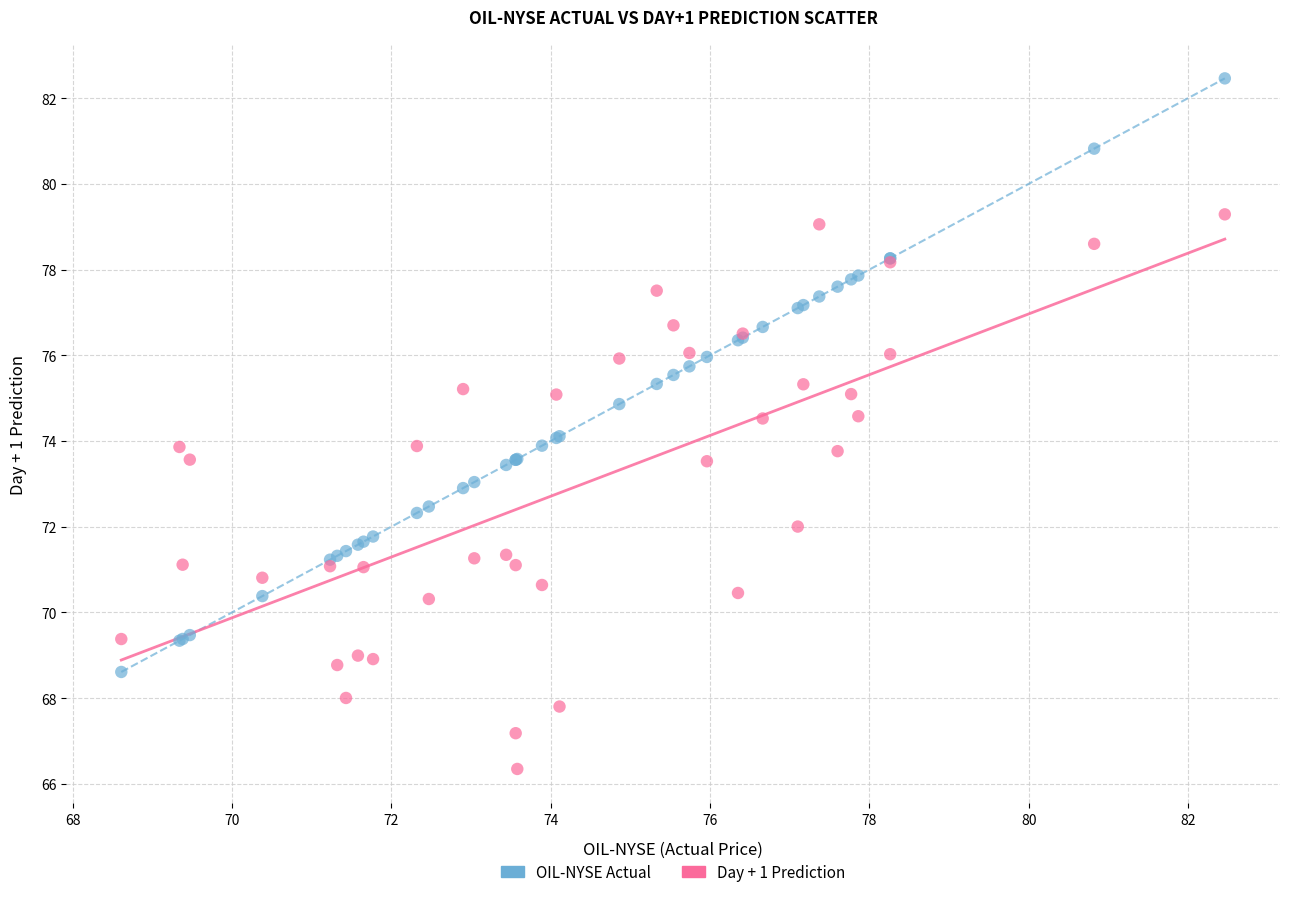

What is the X range (max minus min) for the scatter plot?

13.8